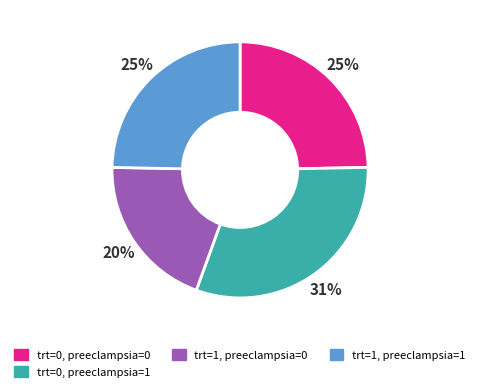

Combined, do trt=1, preeclampsia=0 and trt=0, preeclampsia=0 account for over 50%?

No